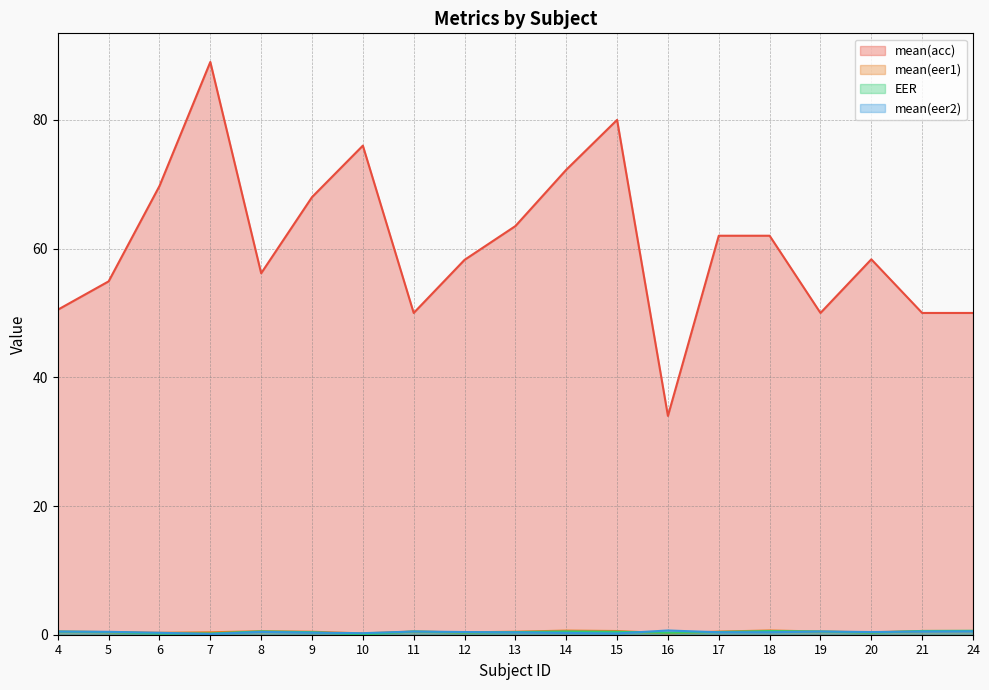

The value of mean(acc) at 15 is 80.0. True or false?

True